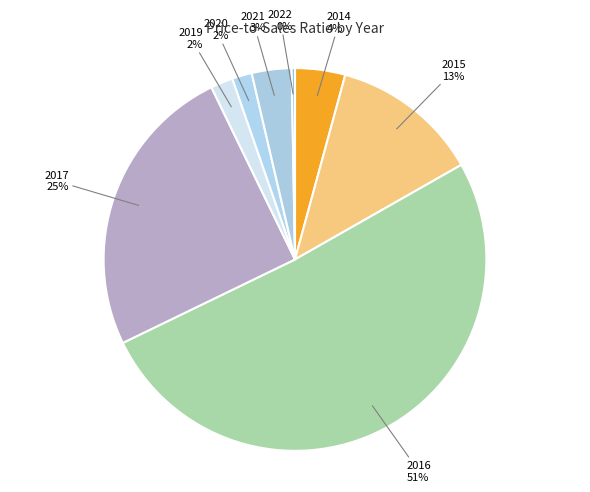

Do 2021 and 2015 together represent more than half of the pie?

No